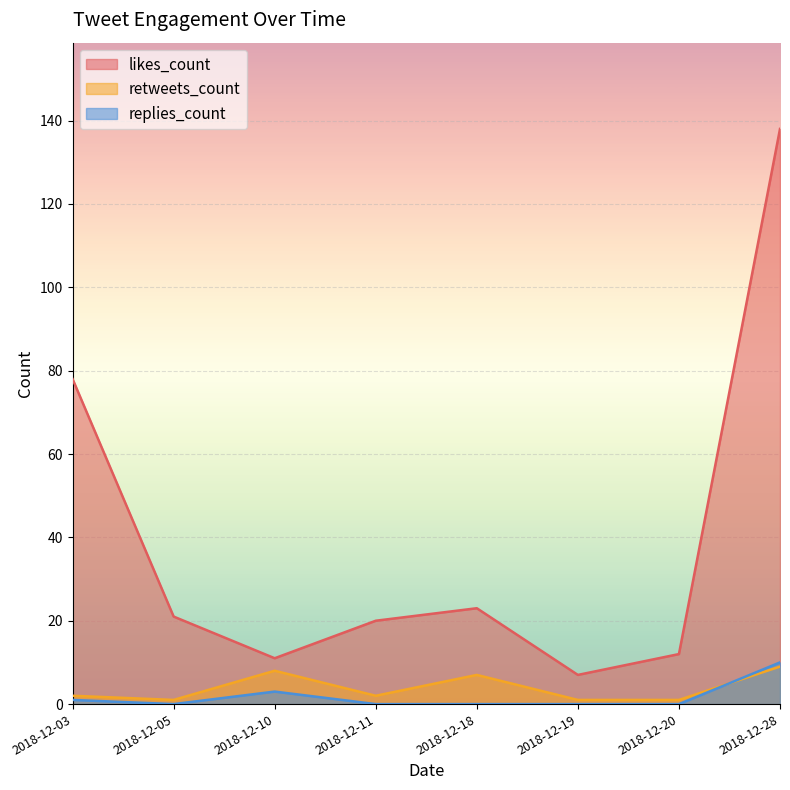

What is the difference between the highest and lowest values at 2018-12-11?

20